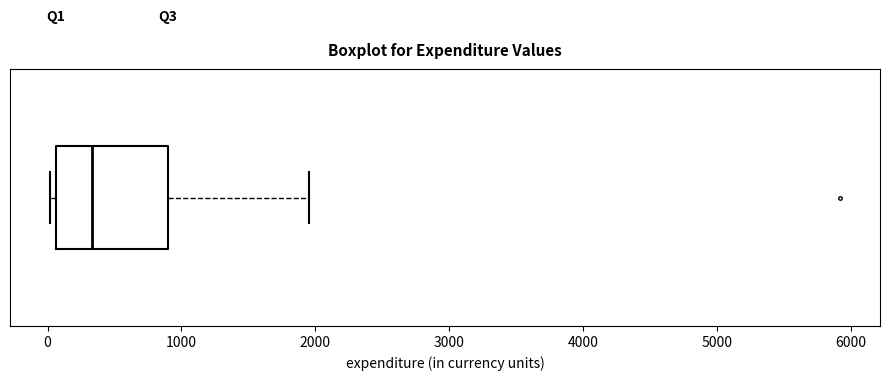

Where is the right edge of the box on the x-axis? The values are not printed on the chart, so give them approximately, as read against the axis.

900